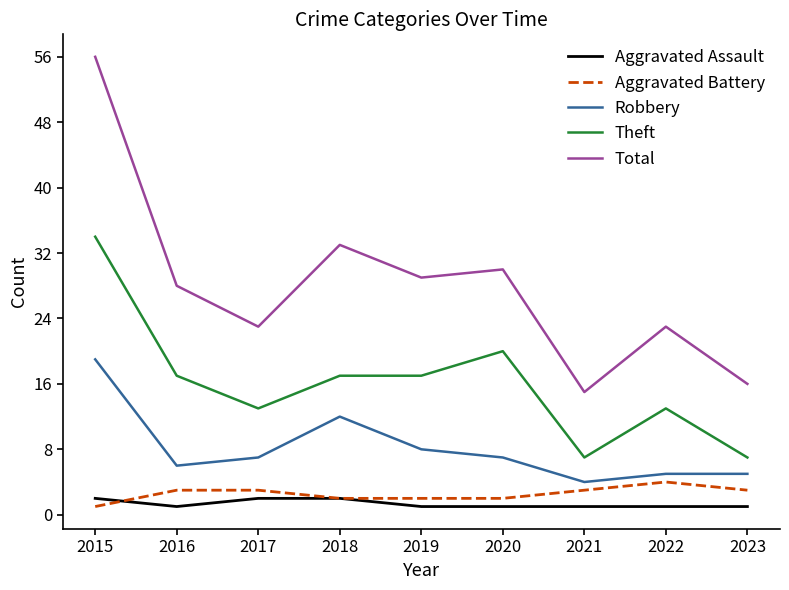

True or false: Aggravated Assault and Total cross at least once.

False